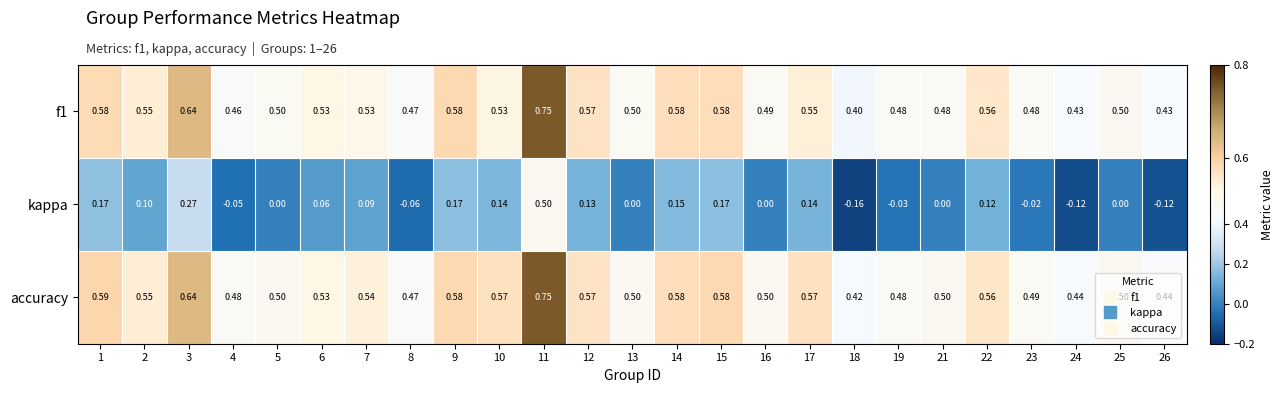

Which series changed the most between 14 and 22?

kappa